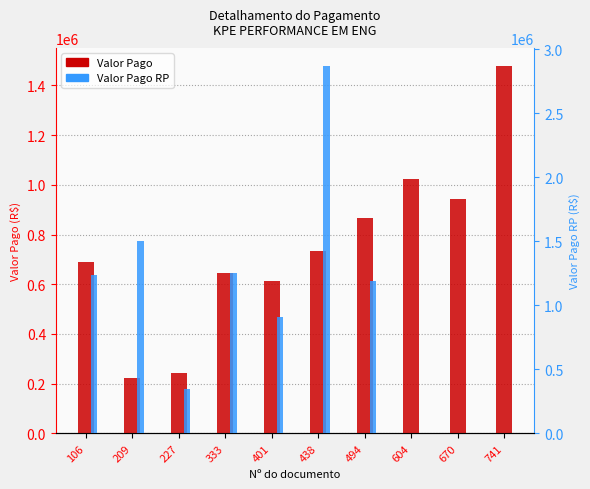

Does the chart contain stacked bars?

No